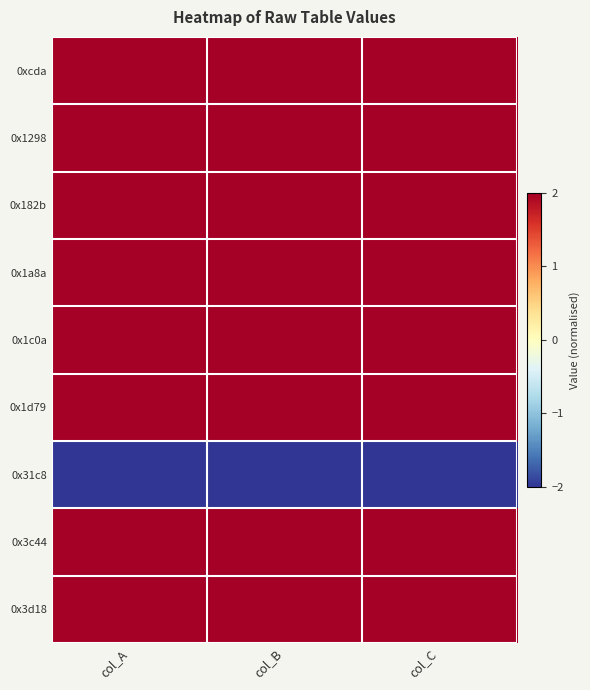

What is the minimum value shown in the chart?

-2